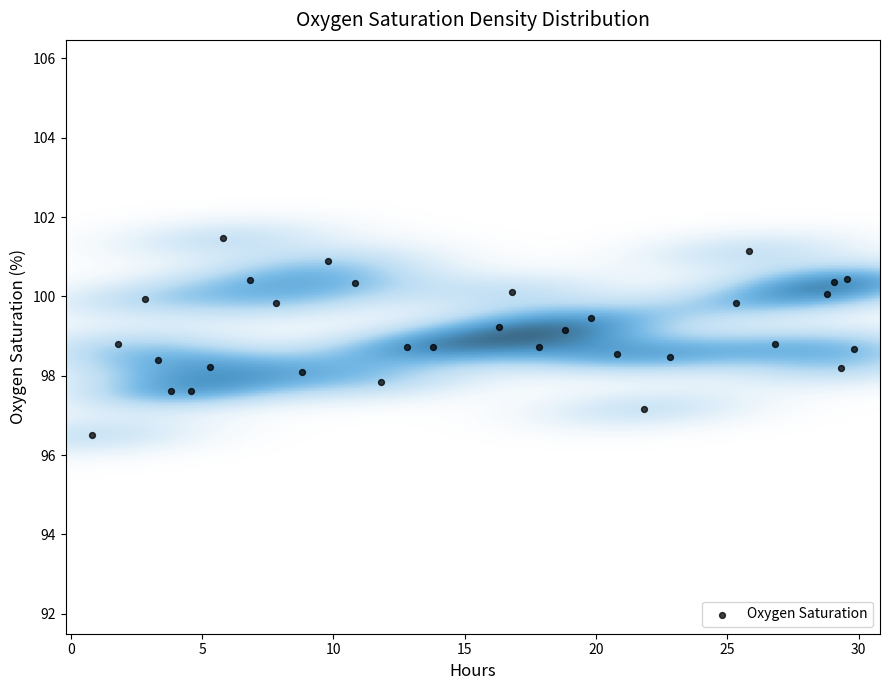

What is the range of X values (max minus min)?

29.0